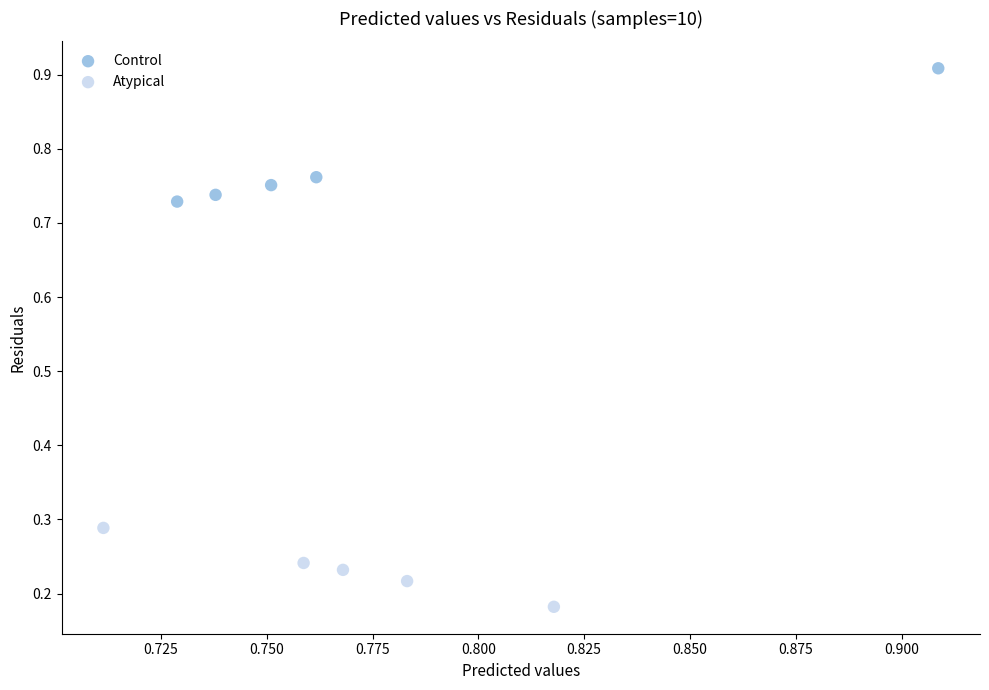

Which series reaches the minimum Y coordinate?

Atypical